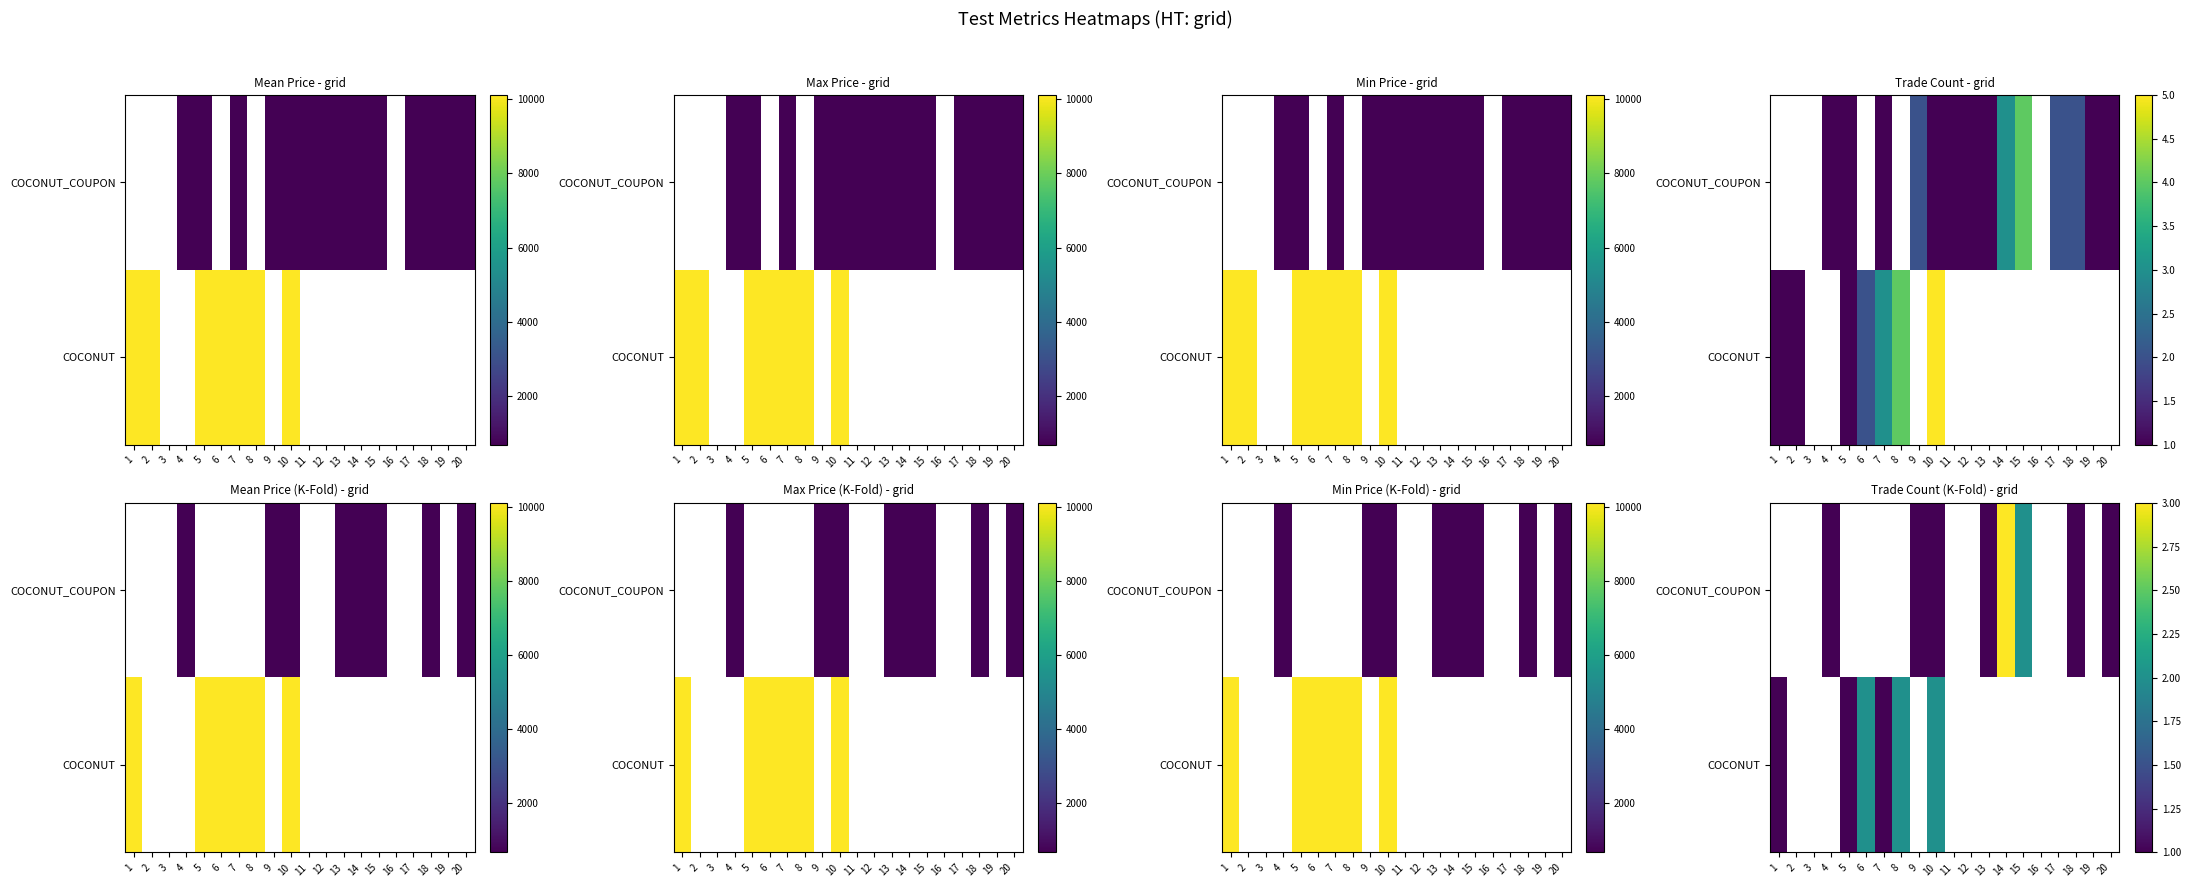

How many distinct data groups are displayed?

2